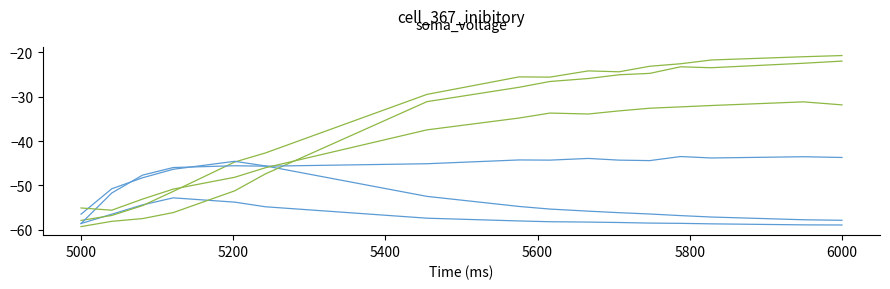

How many distinct data groups are displayed?

6